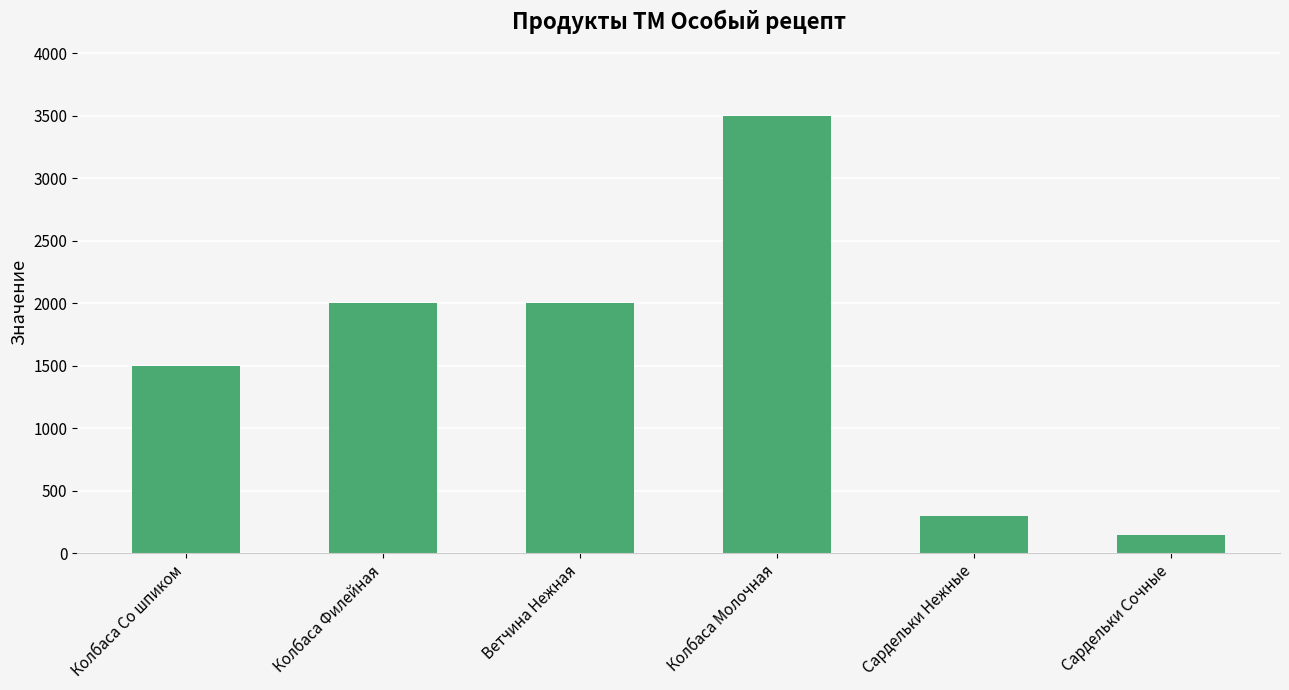

Does the chart contain stacked bars?

No